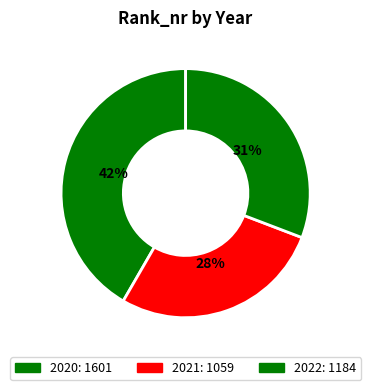

What percentage is NOT represented by 2022?

69.2%